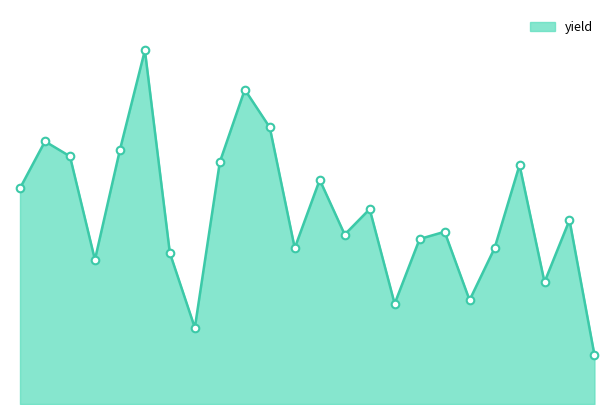

Does the chart have visible grid lines?

No